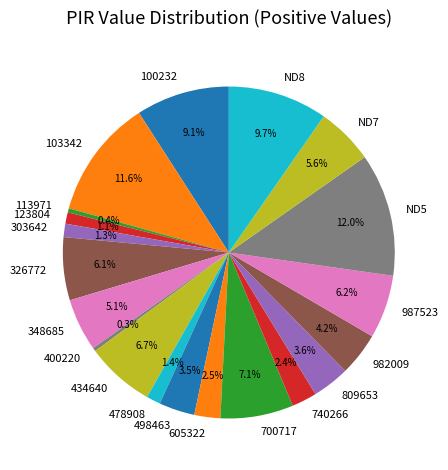

Is there a majority slice in this chart?

No